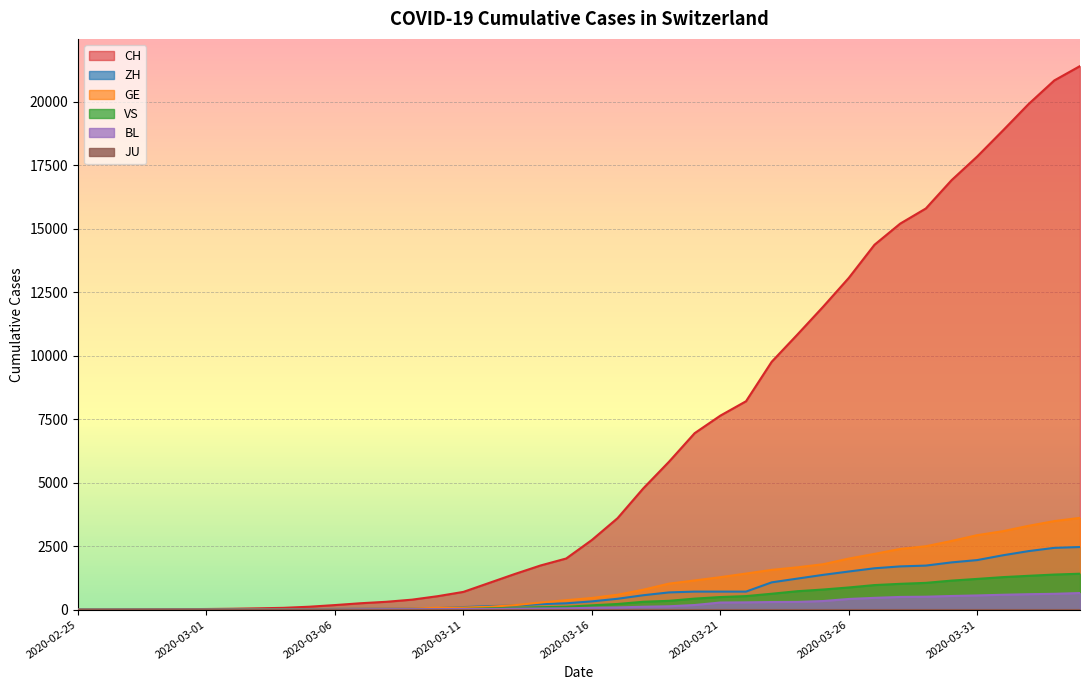

At which label does VS reach its minimum?

2020-02-25